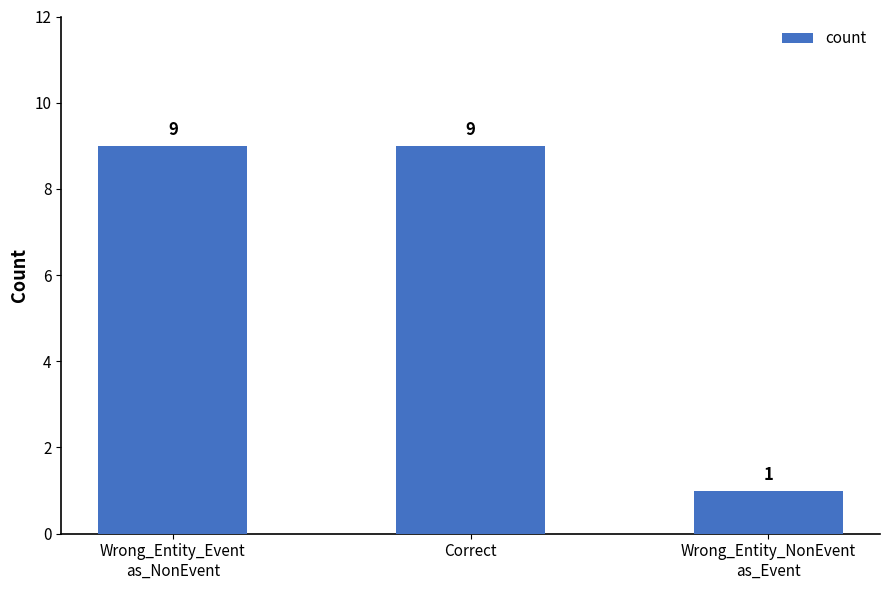

What is the value of the 2nd bar from the left?

9